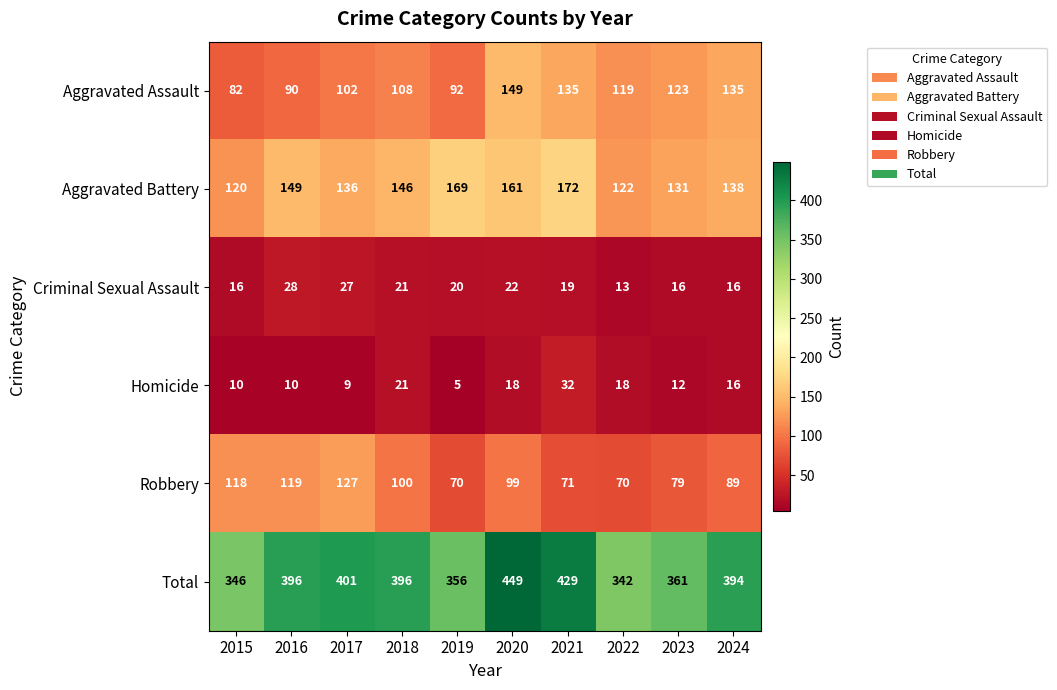

Which series has the largest total across all categories?

Total